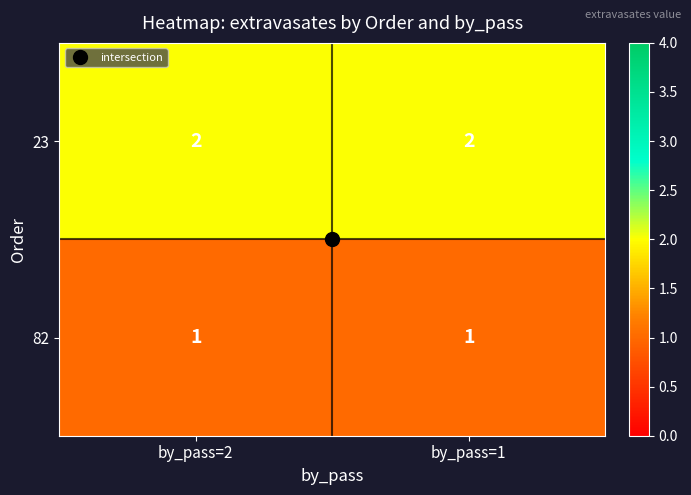

Rank the series by their average value, from highest to lowest.

23, 82